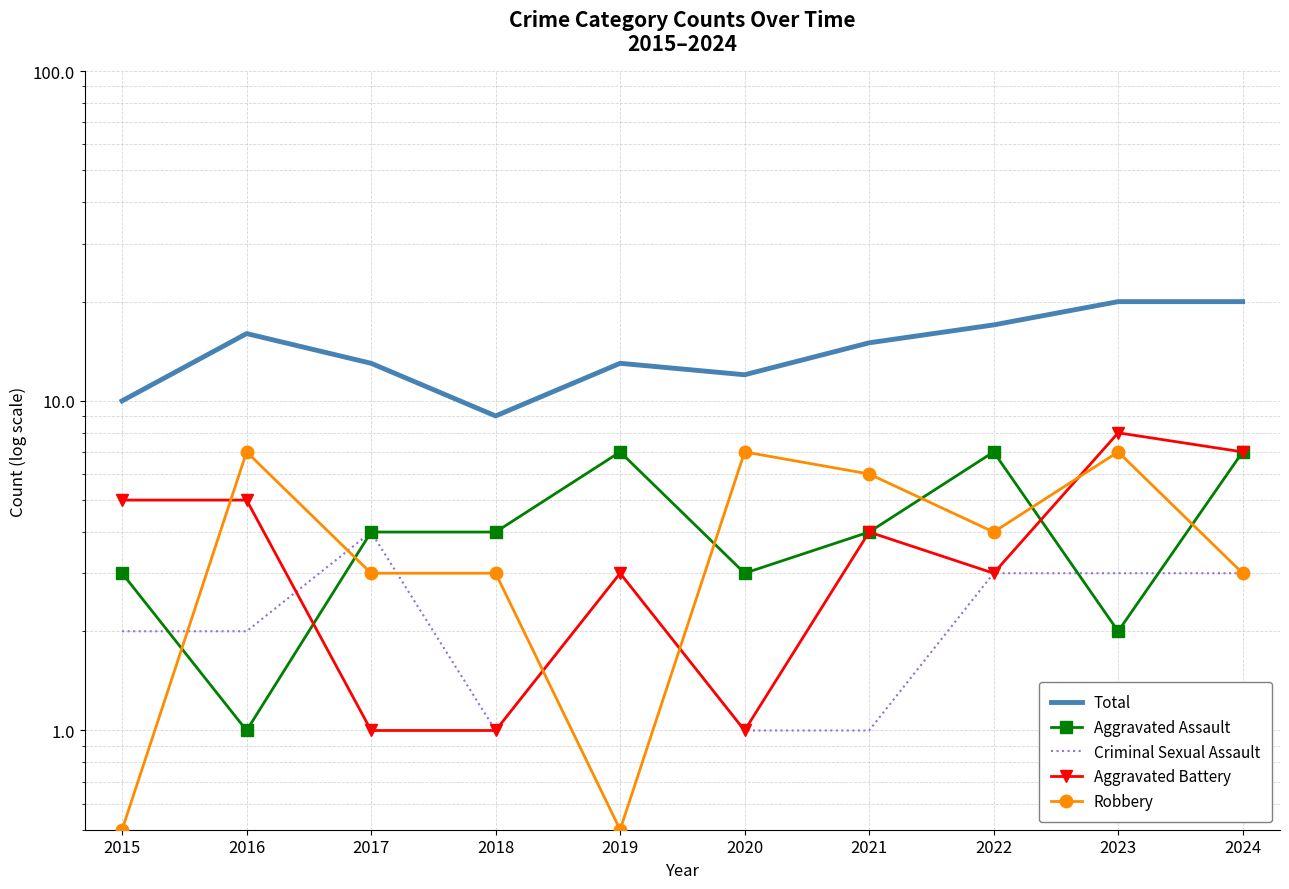

True or false: Criminal Sexual Assault and Aggravated Assault cross at least once.

True